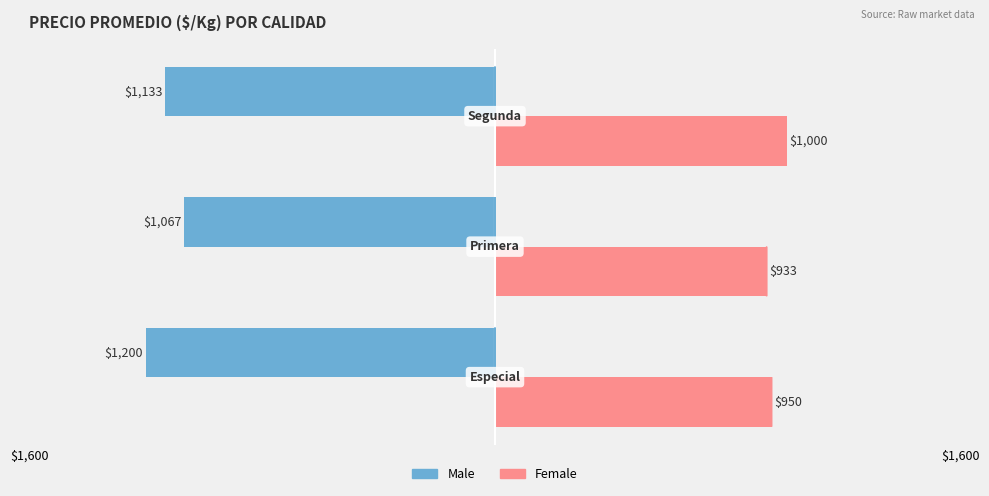

What are all the series names shown in the legend?

Male, Female